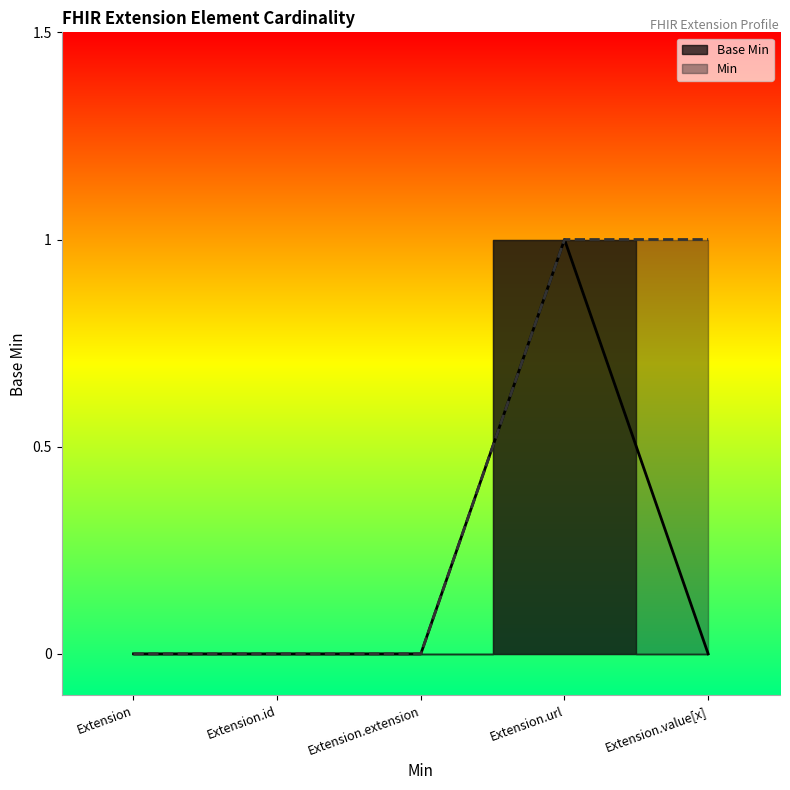

Reading right to left, what are all the values shown in this chart?

Extension.value[x]=0	Extension.url=1	Extension.extension=0	Extension.id=0	Extension=0